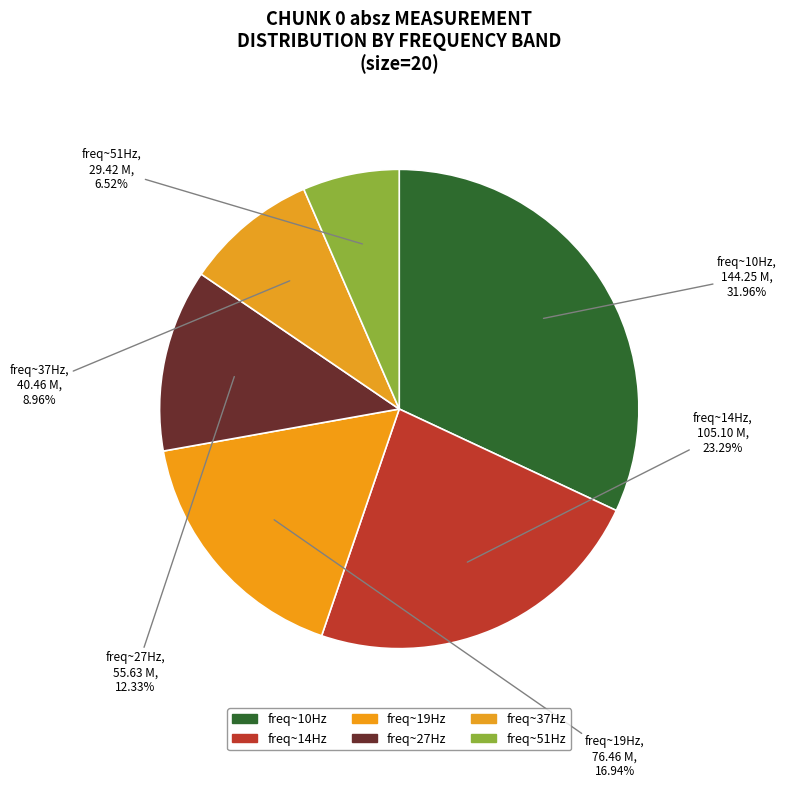

Which category has the biggest portion of the pie?

freq~10Hz